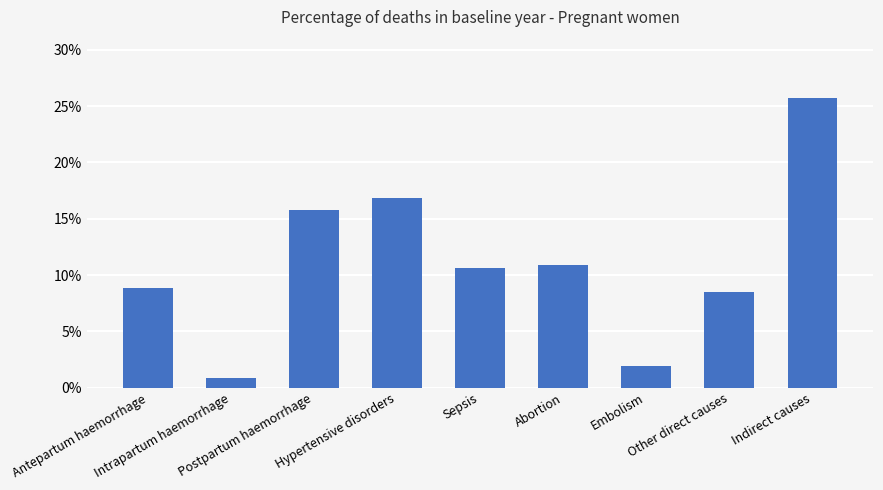

What is the value of the 6th bar from the left?

0.1